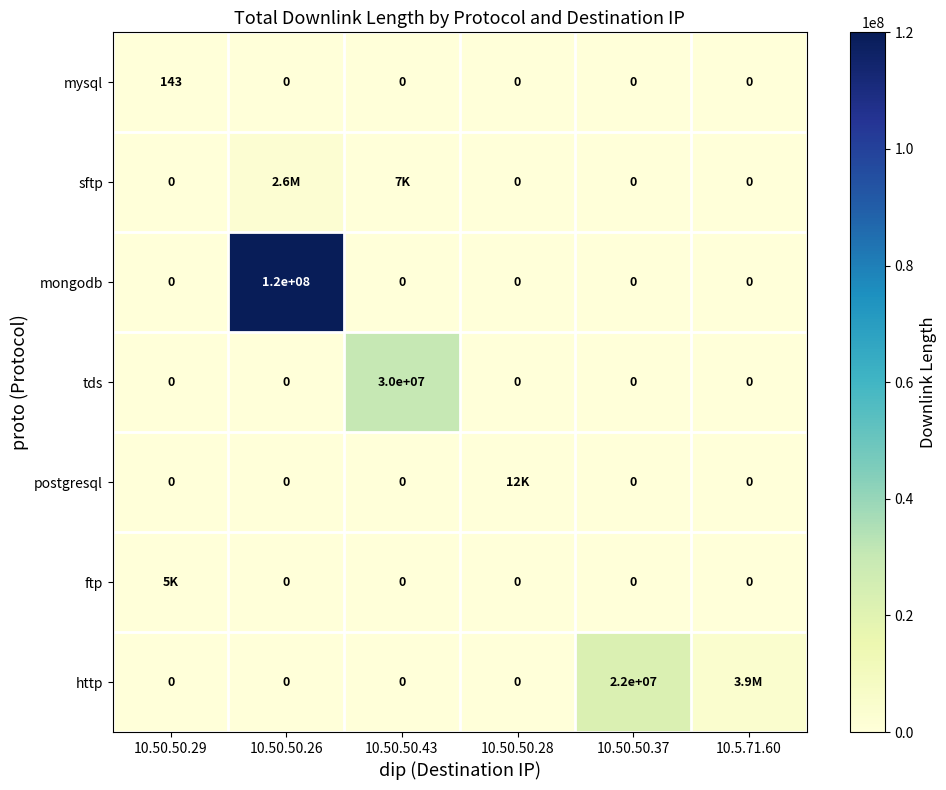

What is the maximum value shown in the chart?

120008505